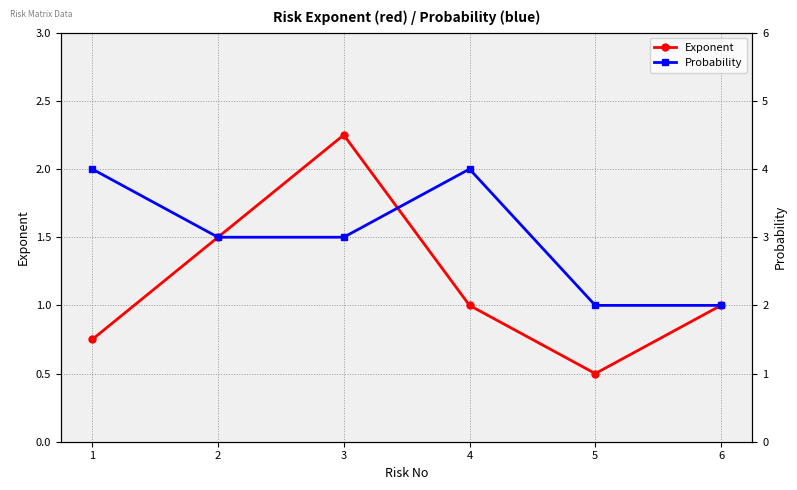

Which series has the largest total across all categories?

Probability